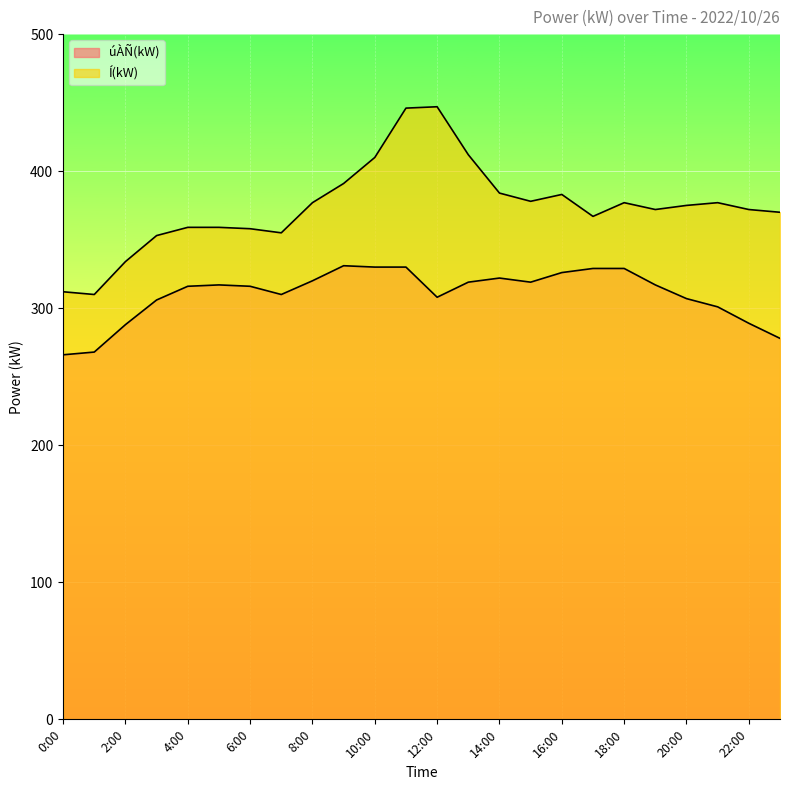

Rank the series by their maximum value, from highest to lowest.

Í(kW), úÀÑ(kW)